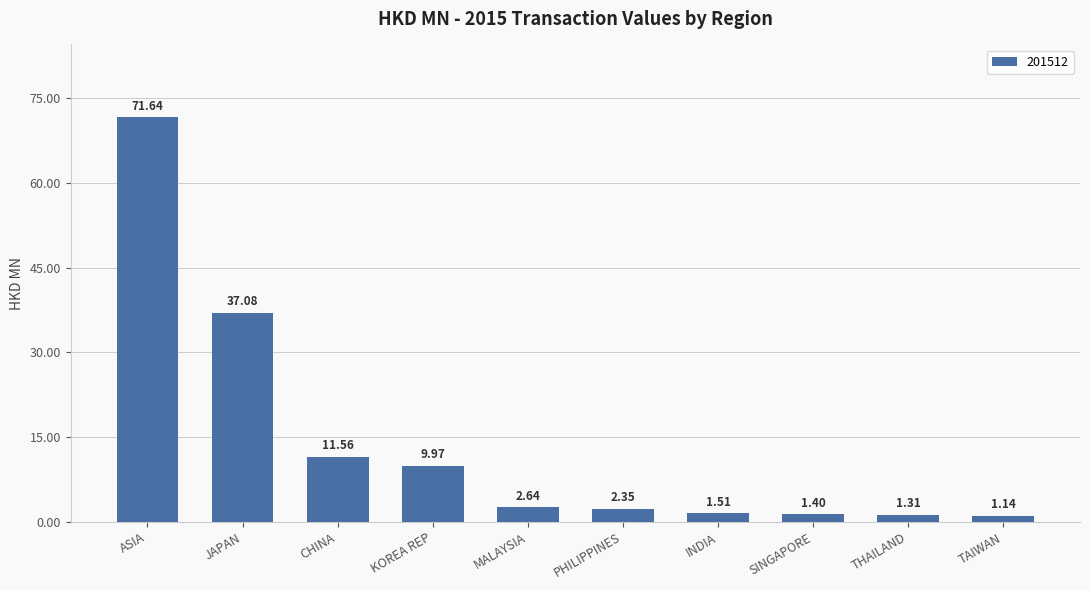

What is the label of the 6th bar from the left?

PHILIPPINES